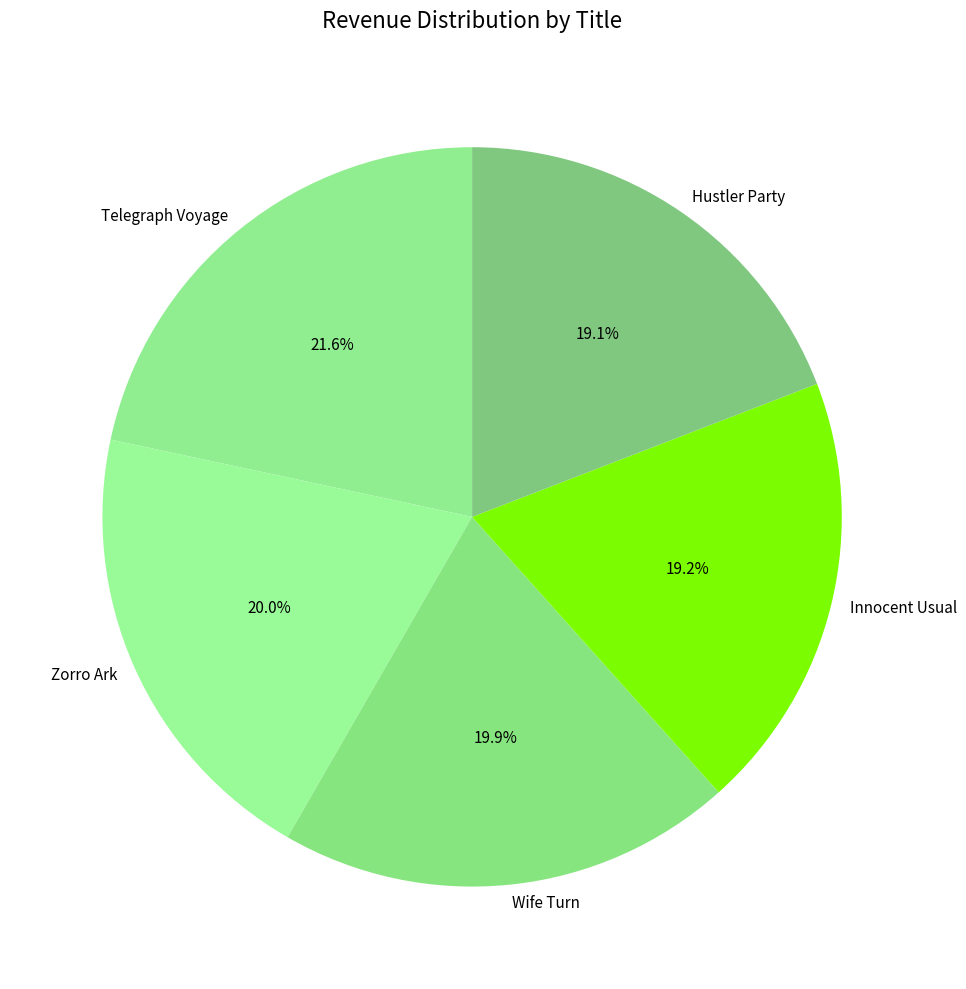

How many segments does this pie chart have?

5